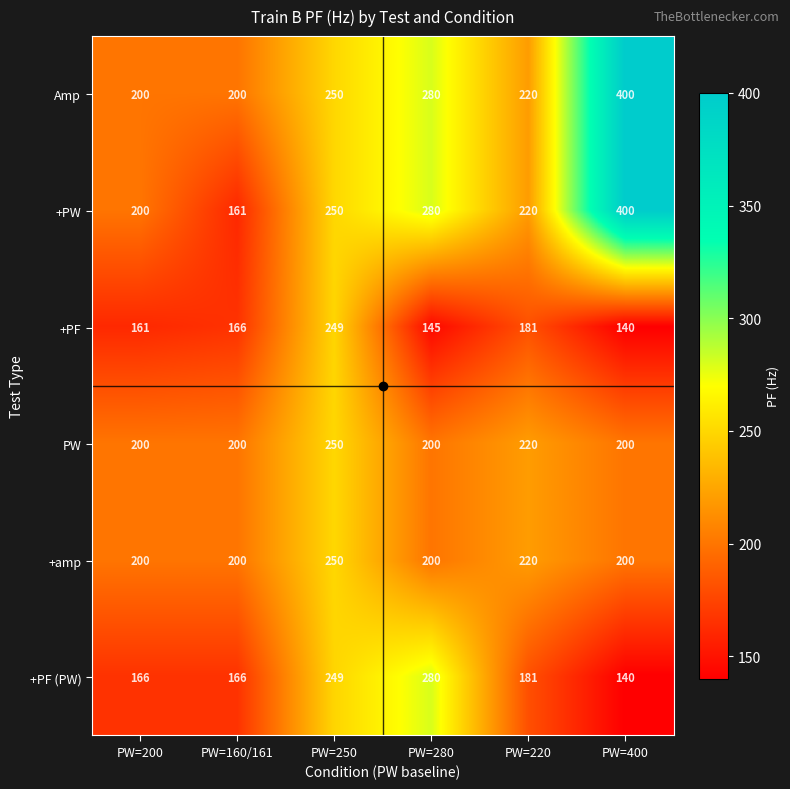

The PW series shows 220 at PW=220. True or false?

True